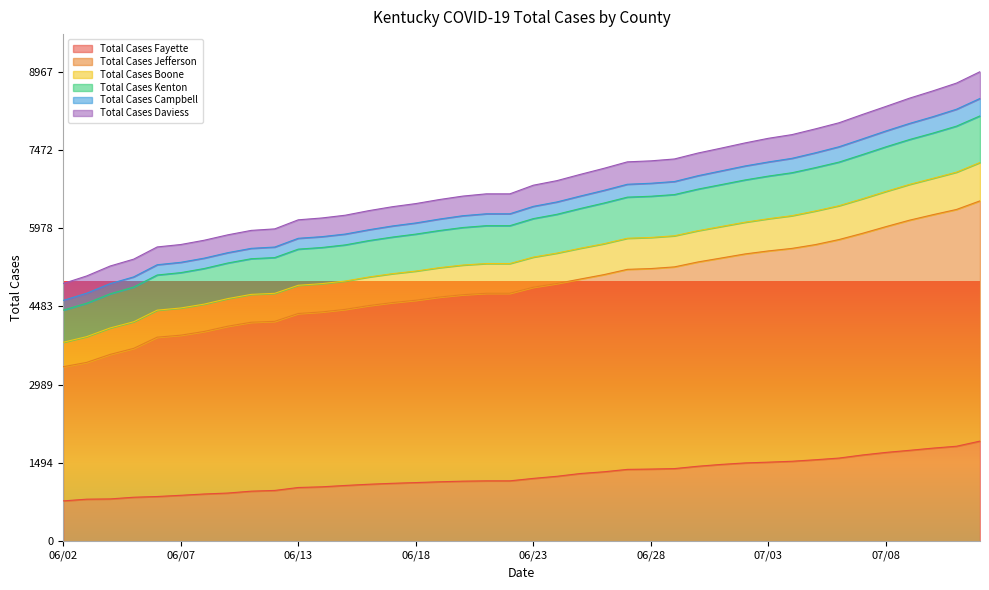

What is the maximum value for Total Cases Fayette?

1912